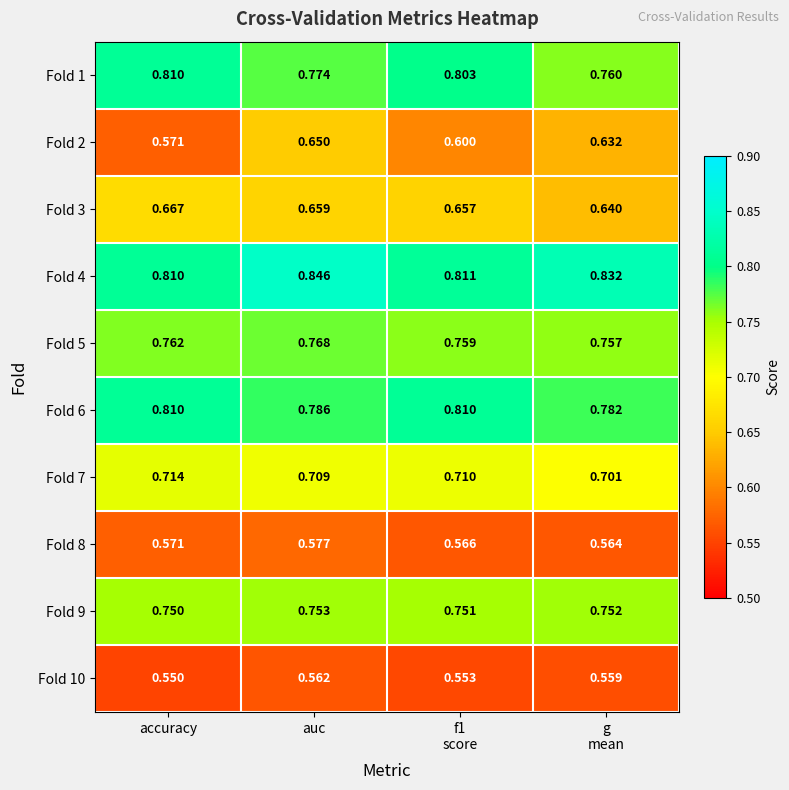

Which label corresponds to the largest value in the chart?

auc